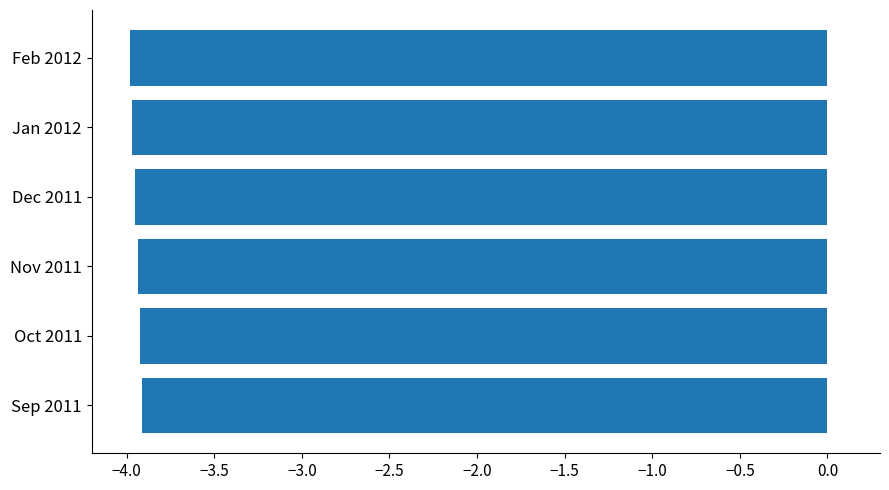

True or false: the data shows -4.0 at Feb 2012.

True